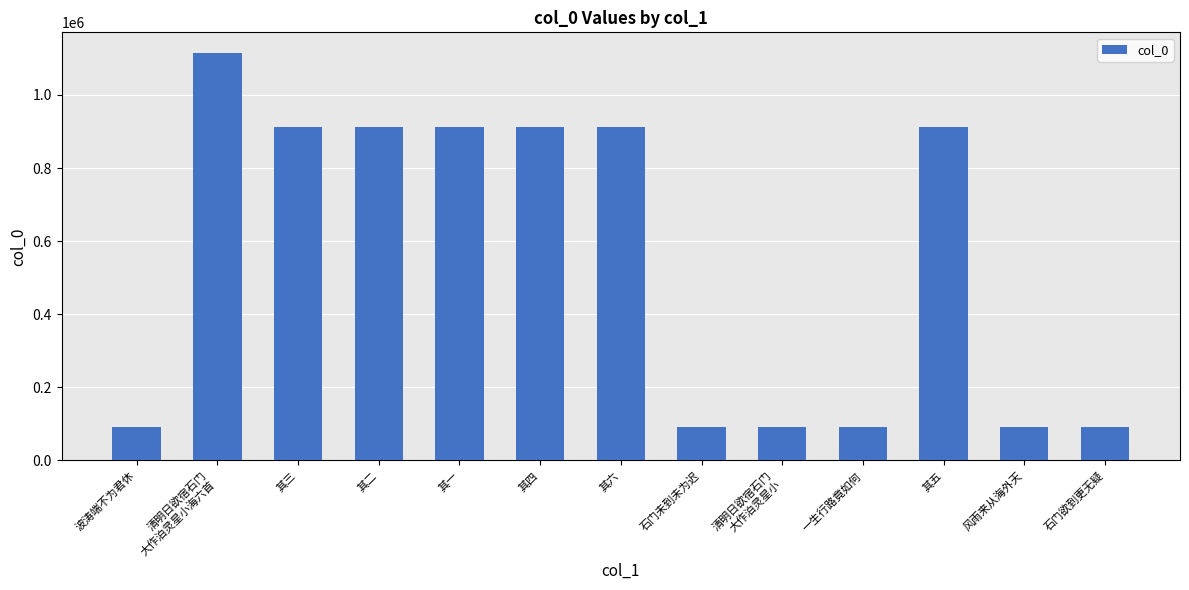

Between 石门欲到更无疑 and 其一, which is larger?

其一